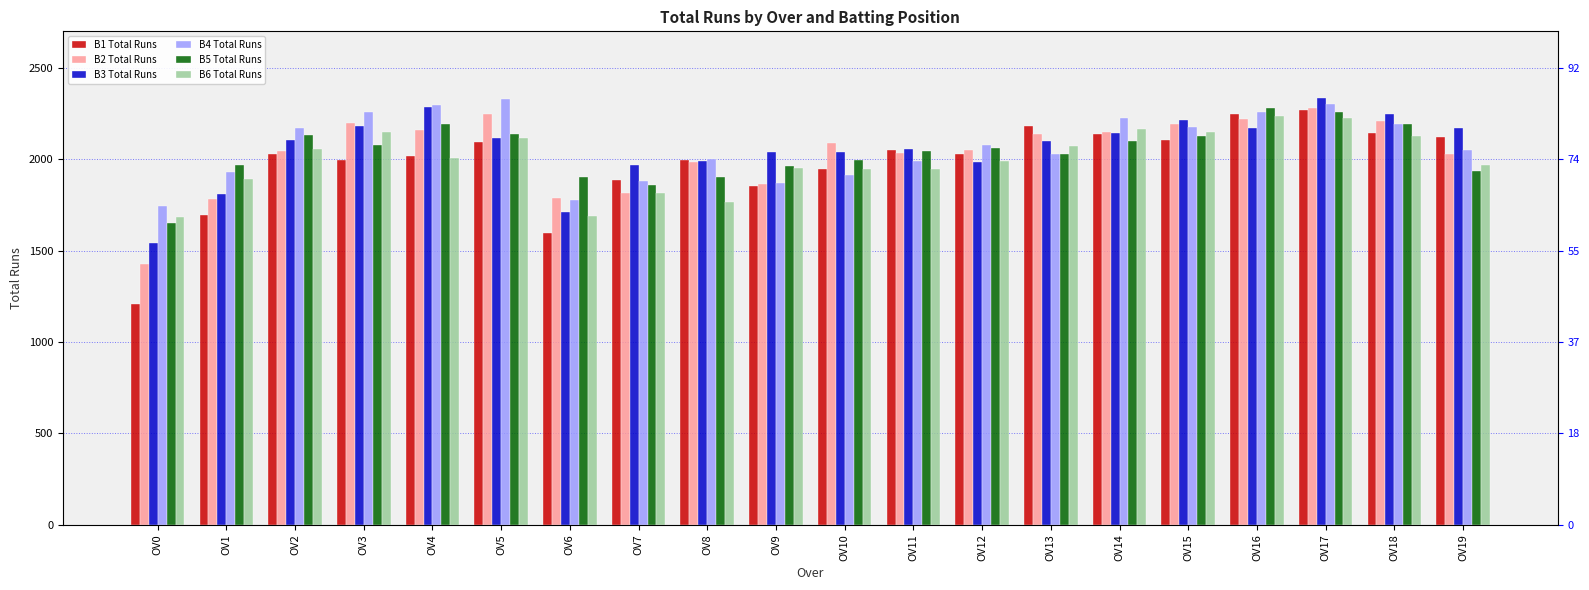

Which category has the lowest value across all series?

OV0